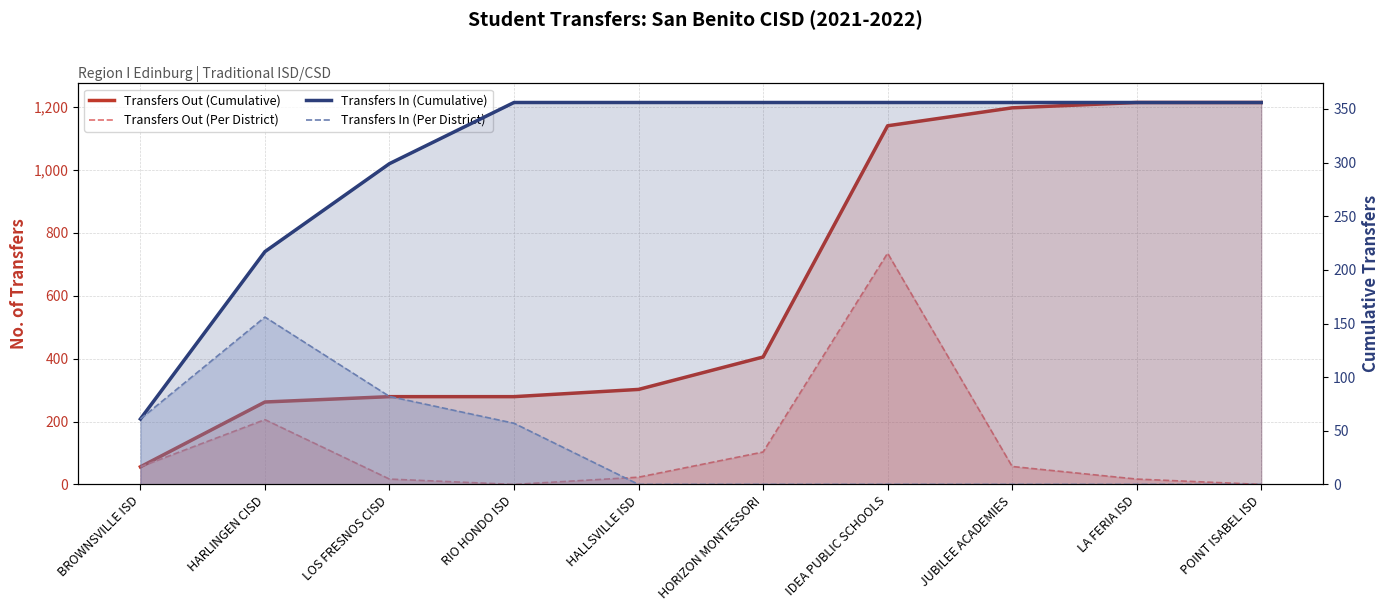

At which label is Transfers In (Cumulative) closest to 208?

HARLINGEN CISD